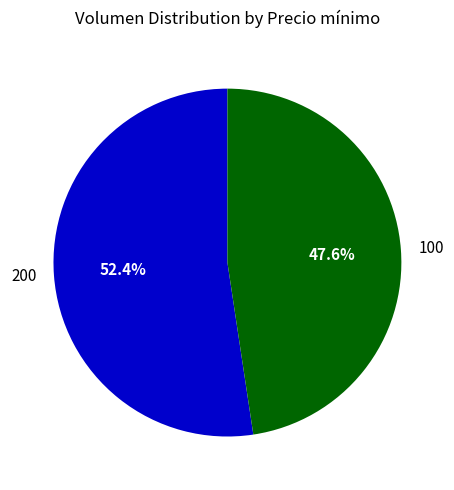

Rank the categories by value from lowest to highest.

100, 200